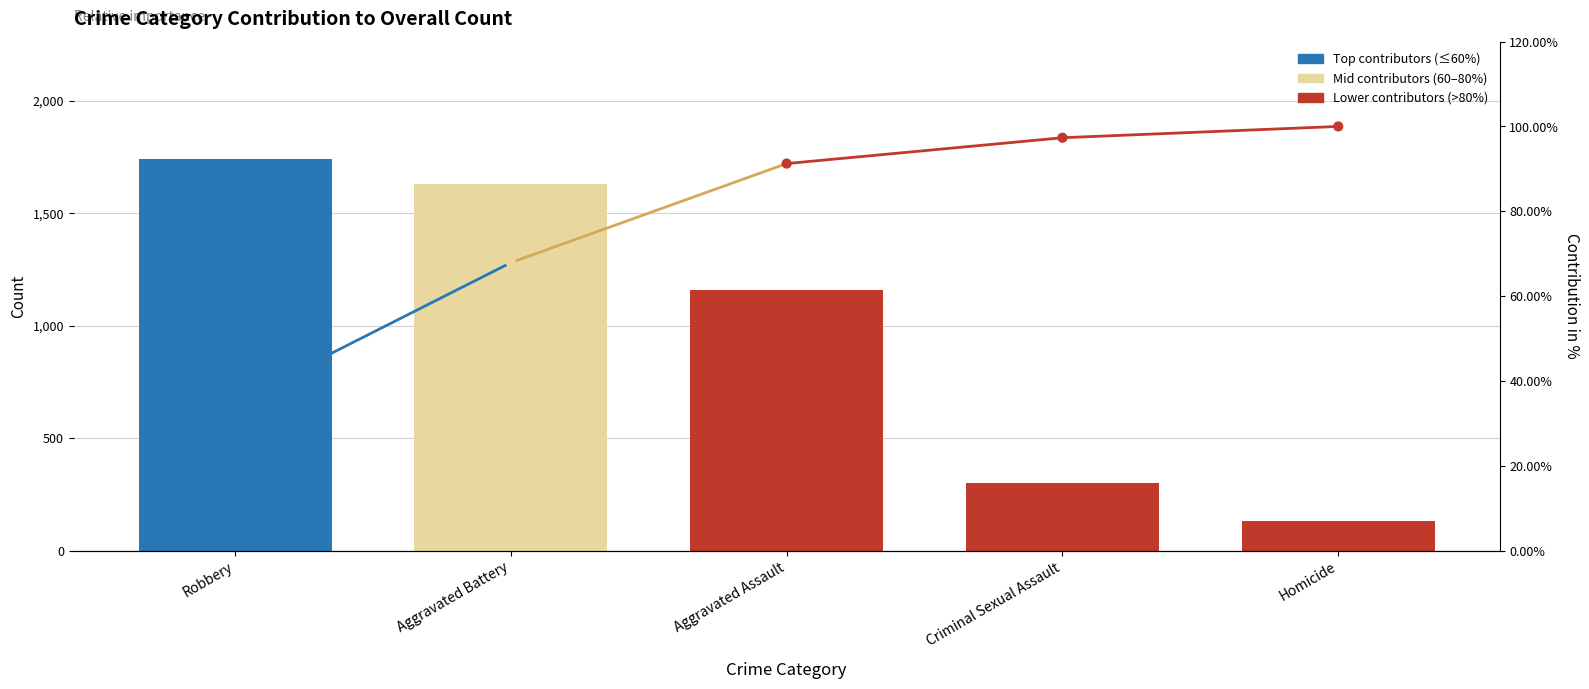

What is the total value across all series at Homicide?

232.0